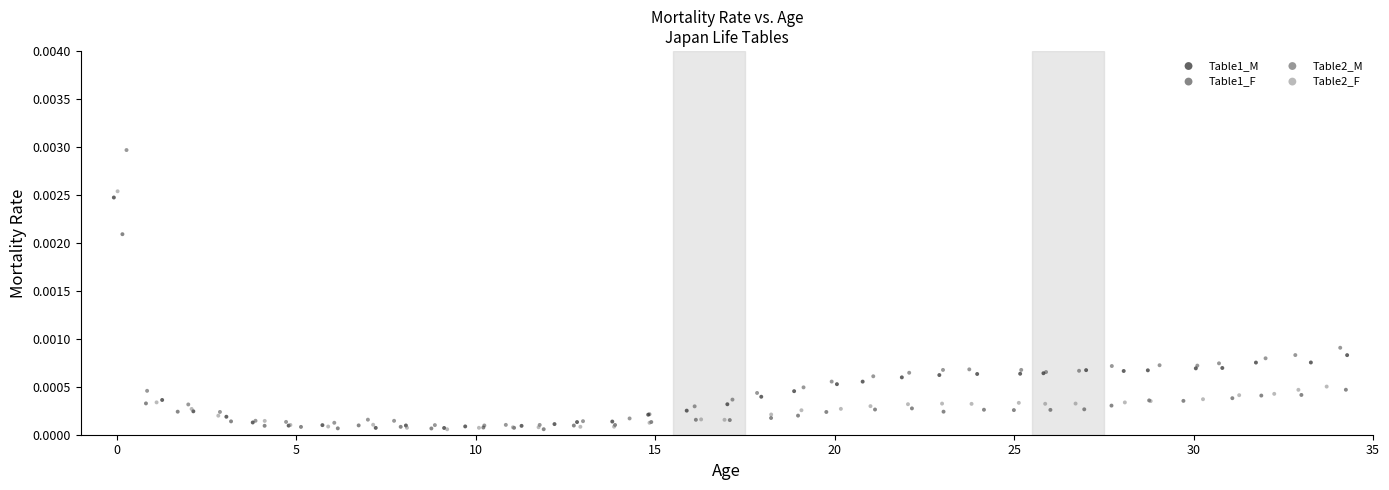

Which series has the largest Y range (max minus min)?

Table2_M